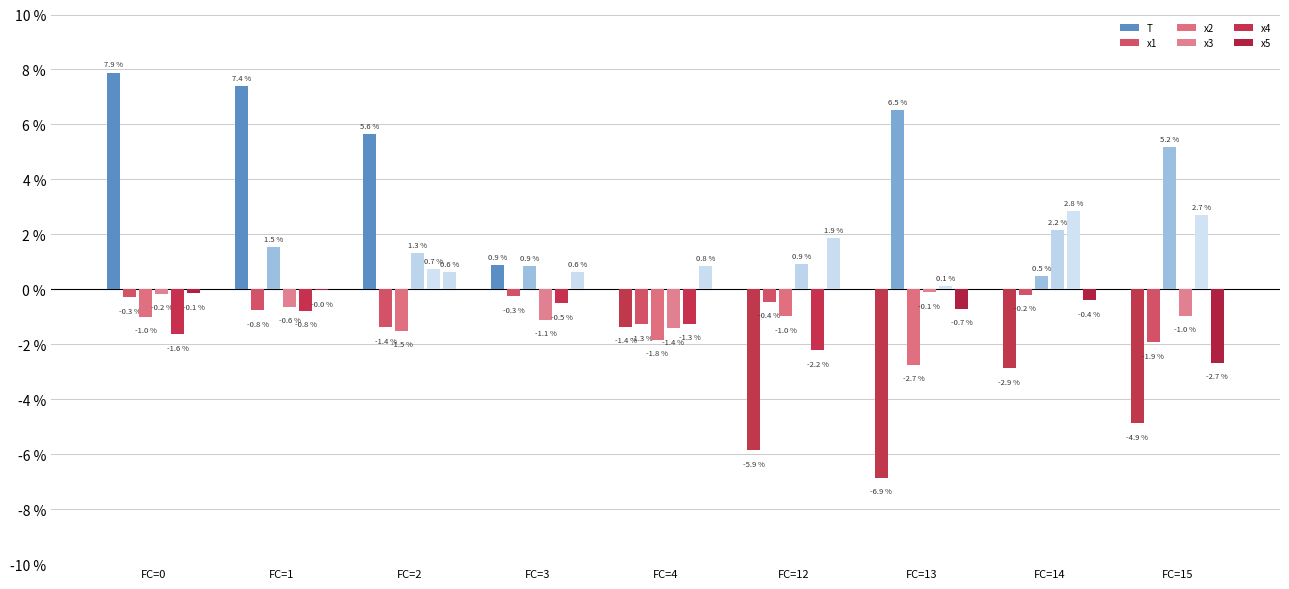

Where does the x5 series first go above 0?

FC=2